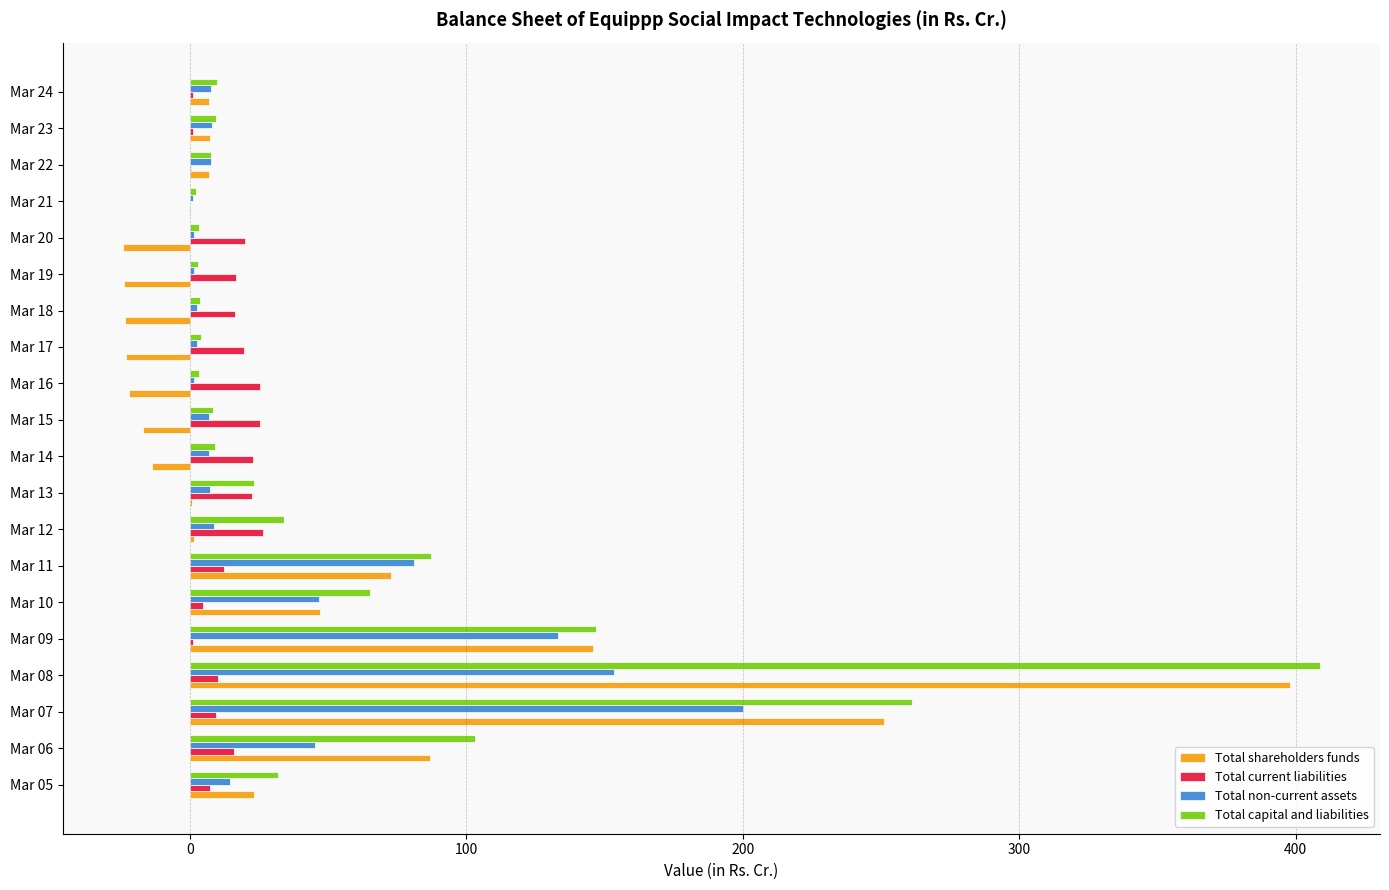

At which label does Total non-current assets reach its peak?

Mar 07